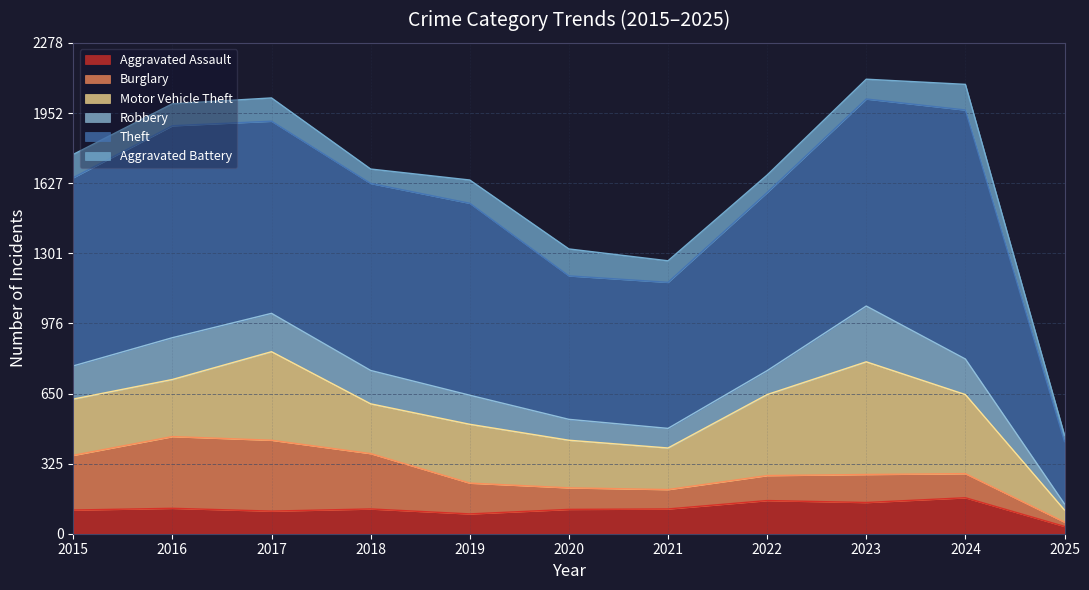

True or false: Motor Vehicle Theft and Burglary intersect in this chart.

True